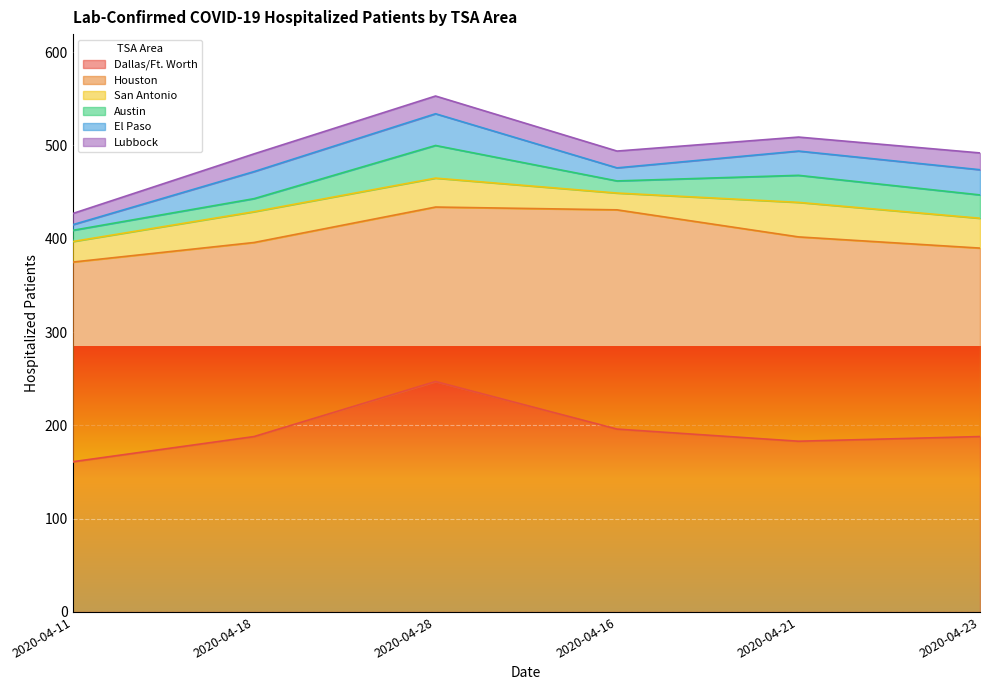

What is the minimum value shown in the chart?

6